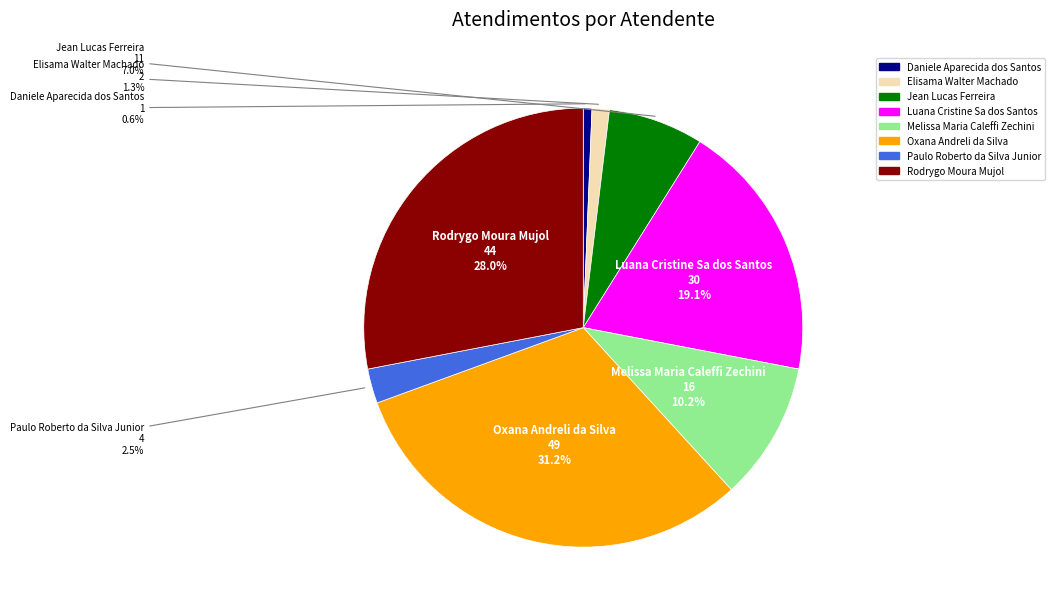

Is there a majority slice in this chart?

No